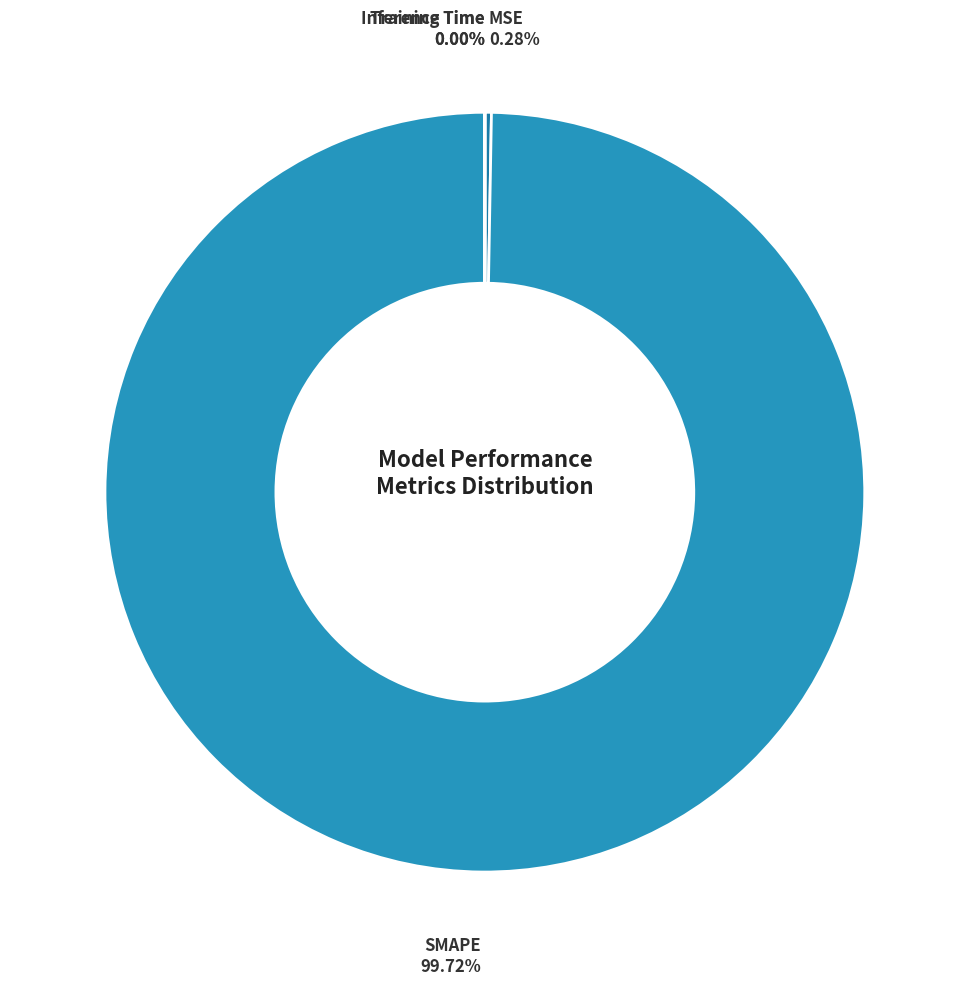

Combined, do MSE and SMAPE account for over 50%?

Yes